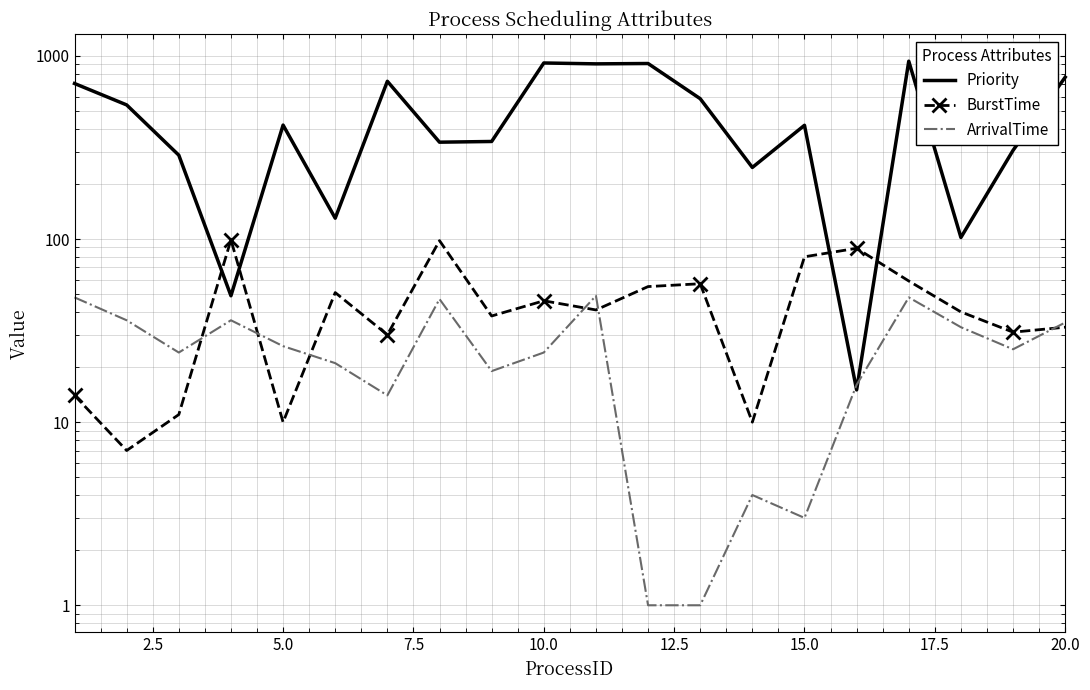

True or false: ArrivalTime and Priority intersect in this chart.

True